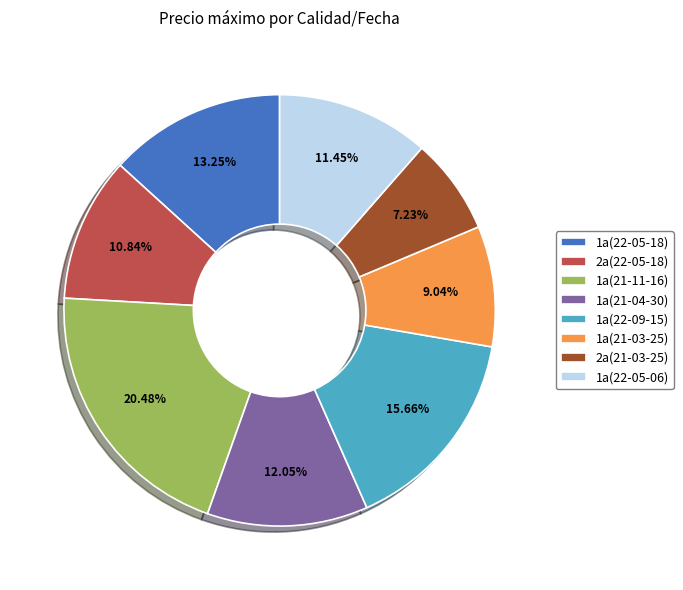

How many segments does this pie chart have?

8